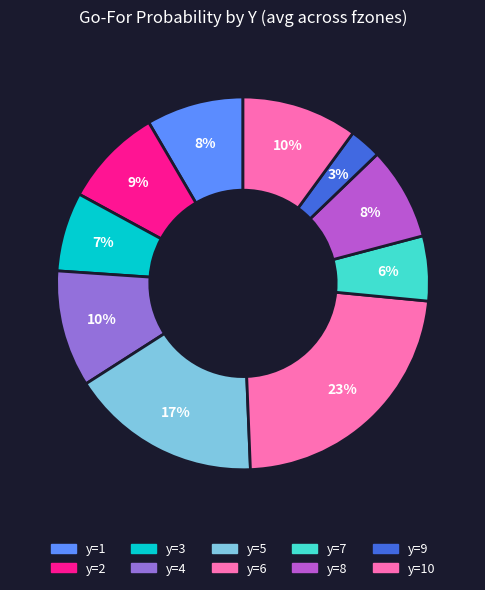

Combined, do y=1 and y=5 account for over 50%?

No